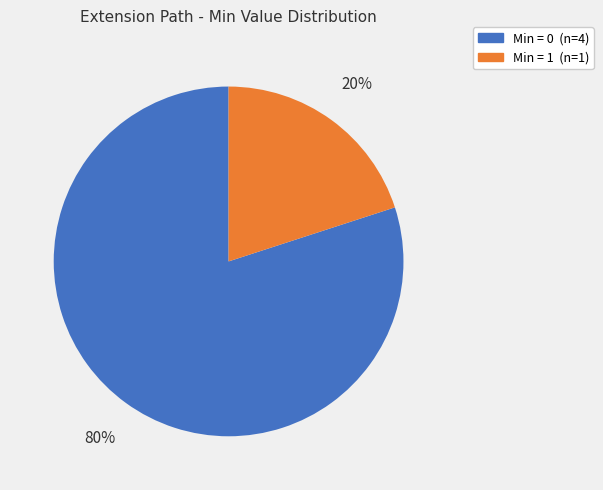

To the nearest percent, what is the average slice percentage?

50%